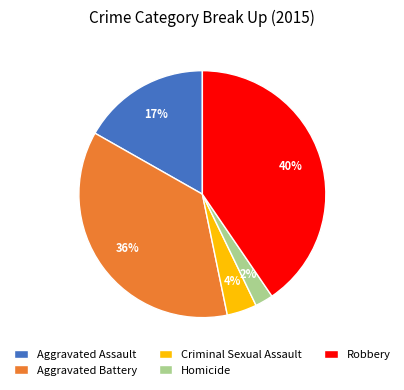

Is the sum of Criminal Sexual Assault and Aggravated Assault greater than half?

No